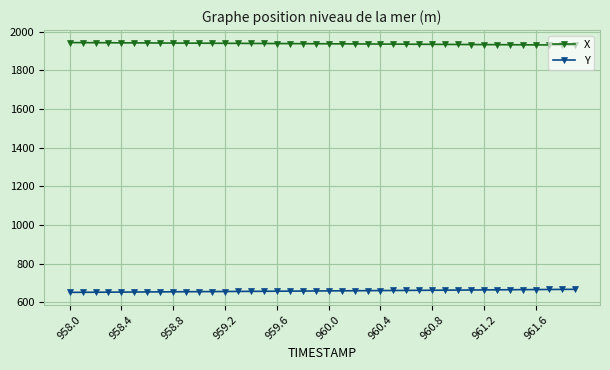

Count the number of categories in the chart.

40